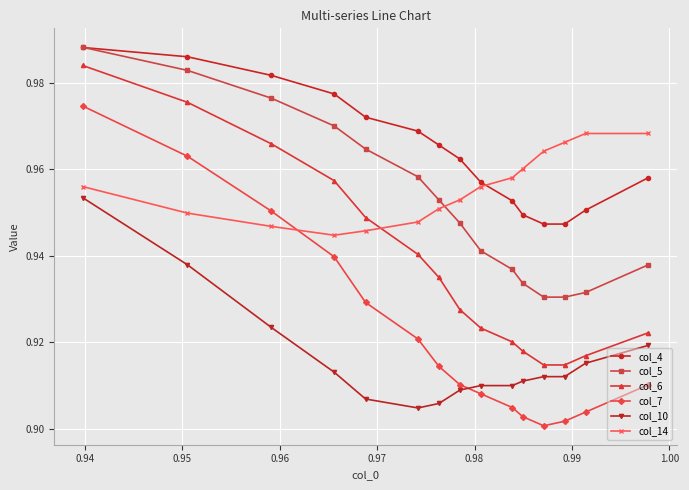

True or false: col_10 and col_5 intersect in this chart.

False